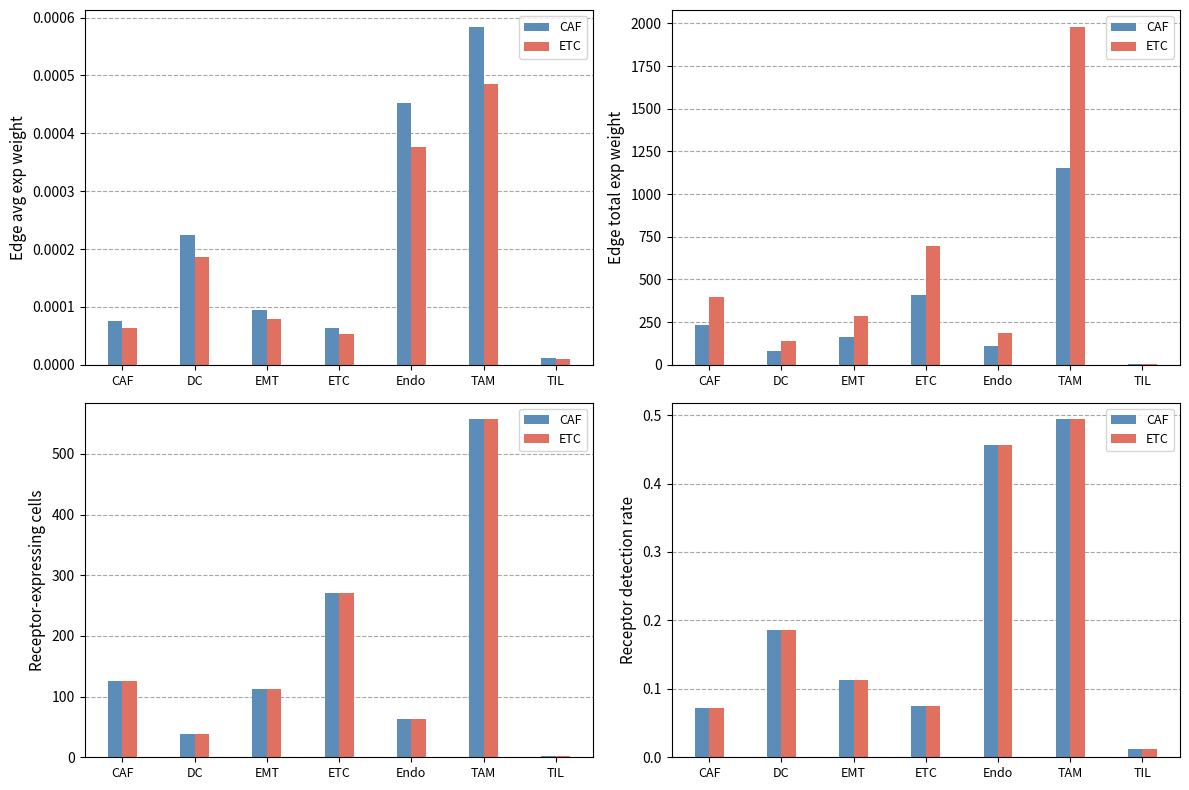

The value of CAF at Endo is 0.5. True or false?

True